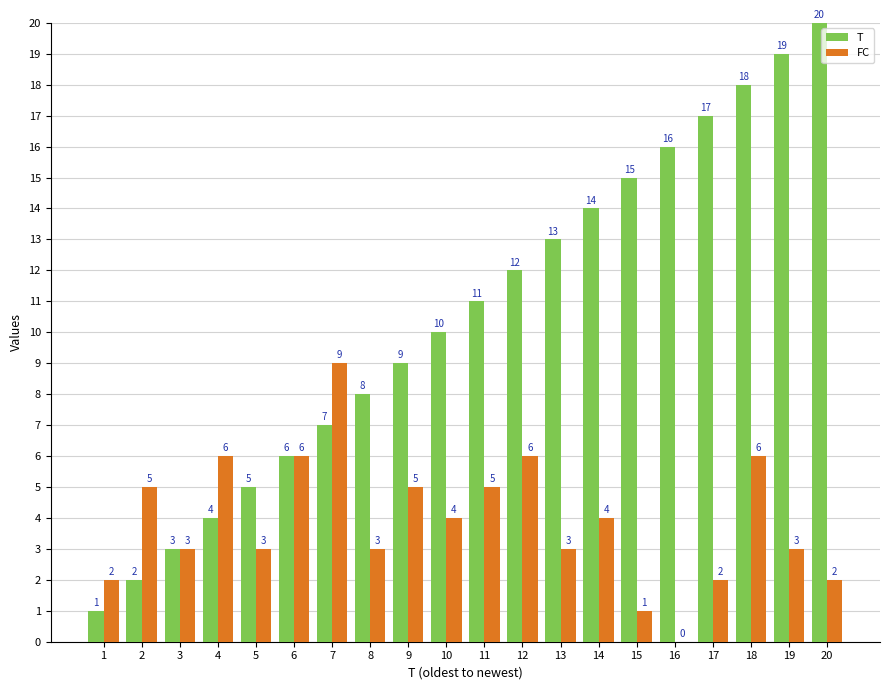

What is the maximum value shown in the chart?

20